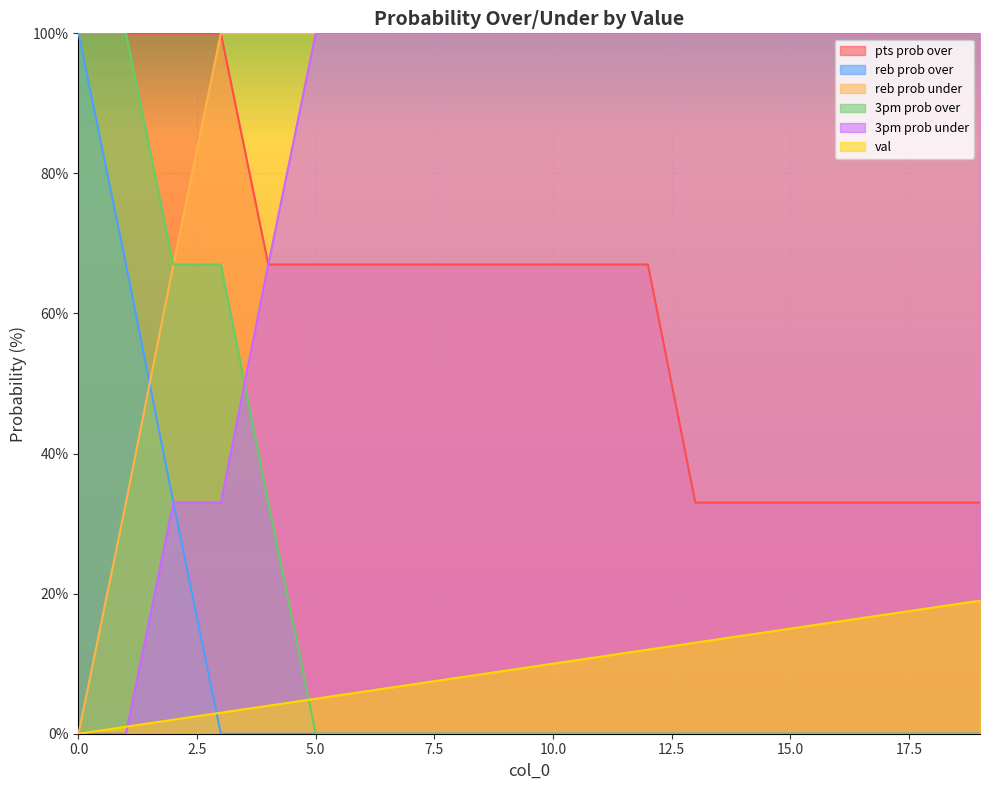

What is the average value of the reb prob under series?

90